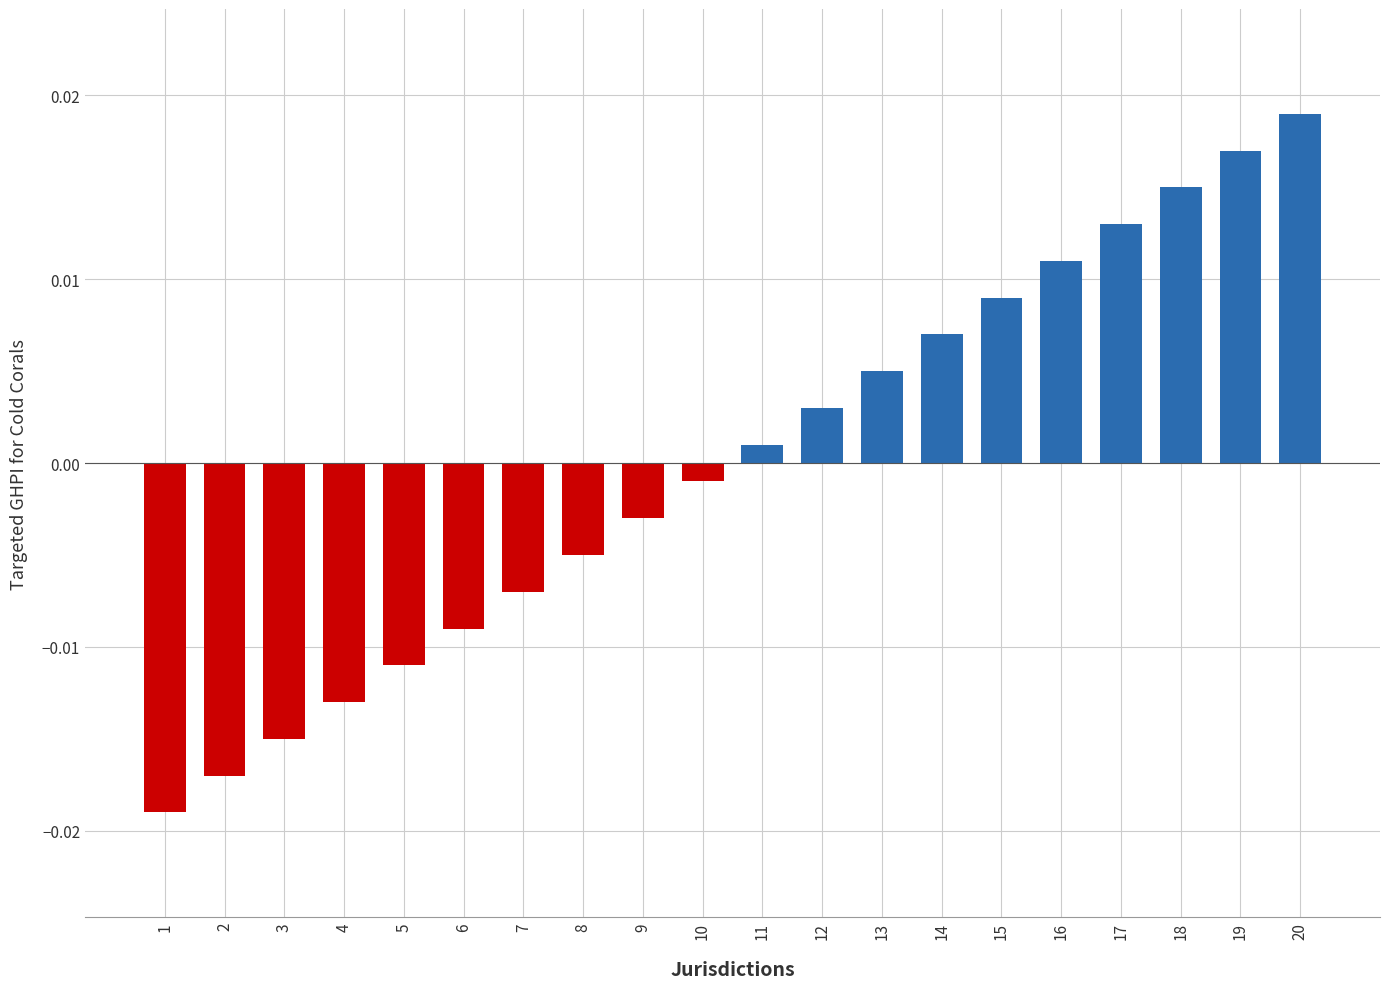

List the labels in order of value, largest first.

20, 19, 18, 17, 16, 15, 14, 13, 12, 11, 10, 9, 8, 7, 6, 5, 4, 3, 2, 1